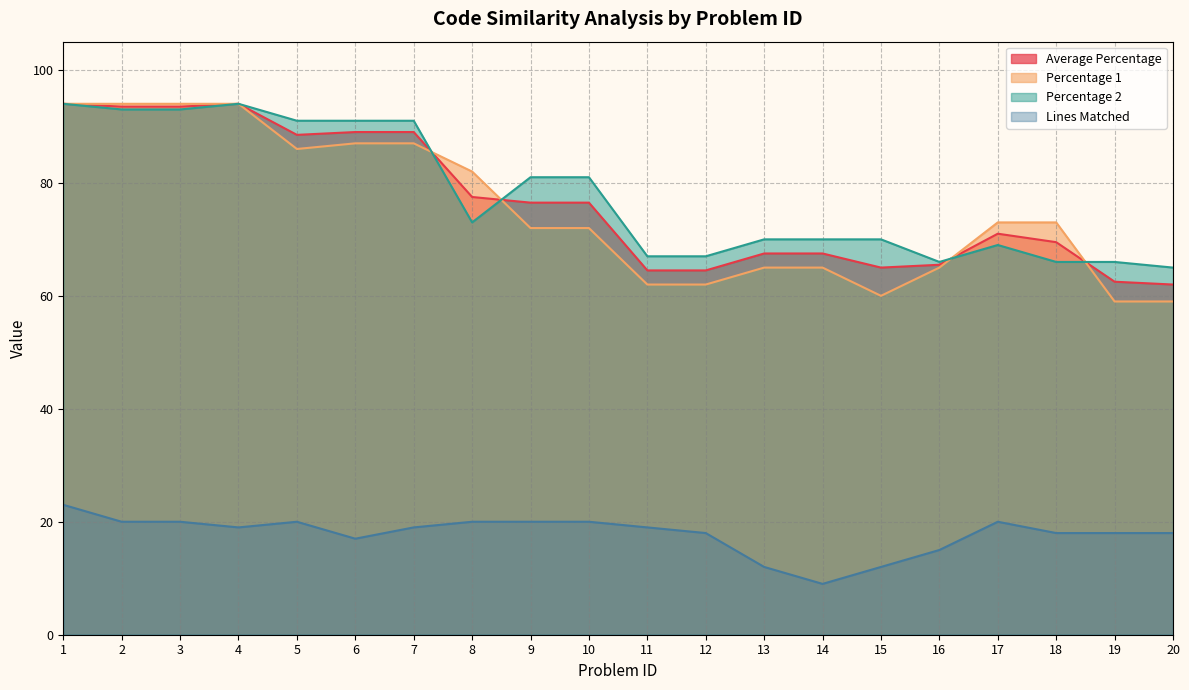

True or false: Average Percentage has a value of 116.3 at 15.

False